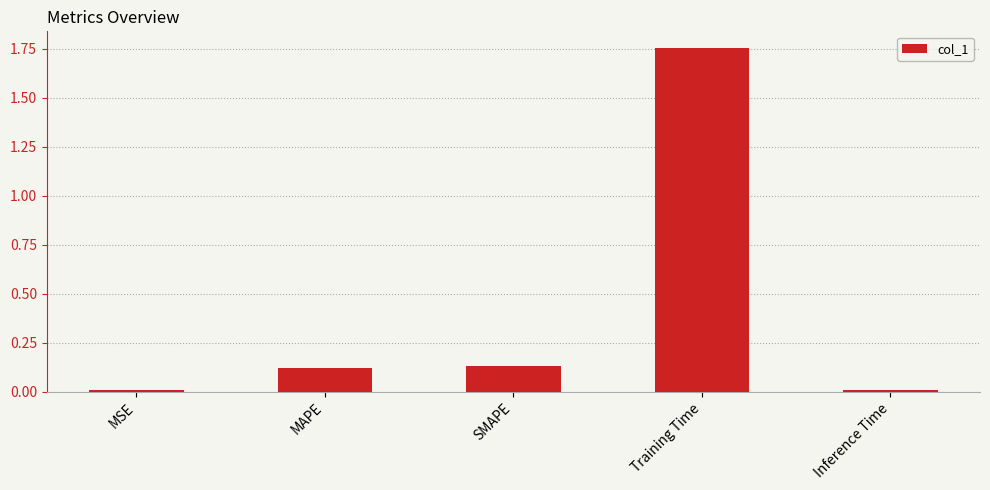

What is the average value?

0.4